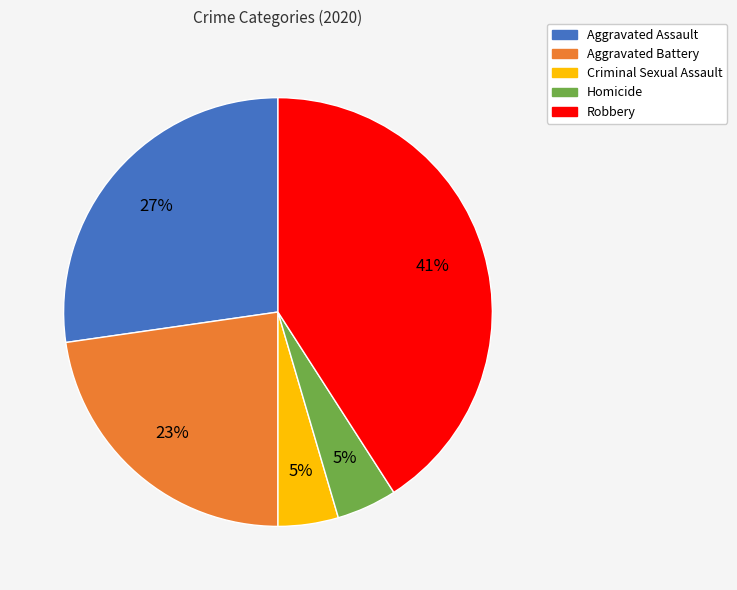

Which category has the biggest portion of the pie?

Robbery